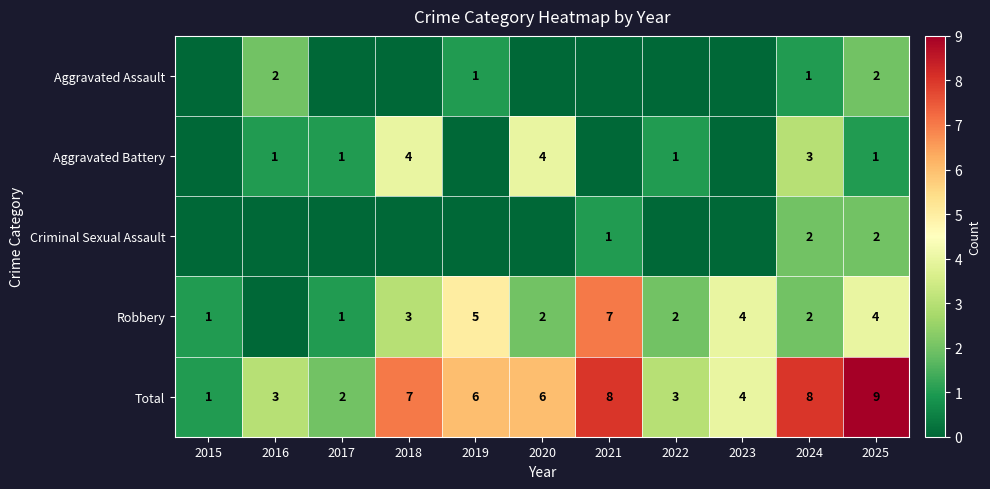

What is the difference between the highest and lowest values at 2018?

7